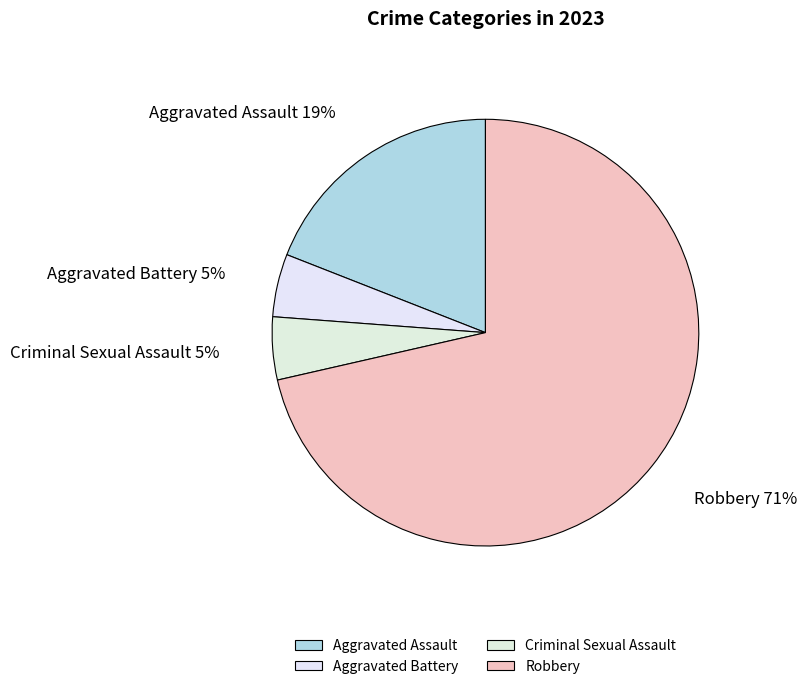

Which has a higher value, Aggravated Assault or Robbery?

Robbery